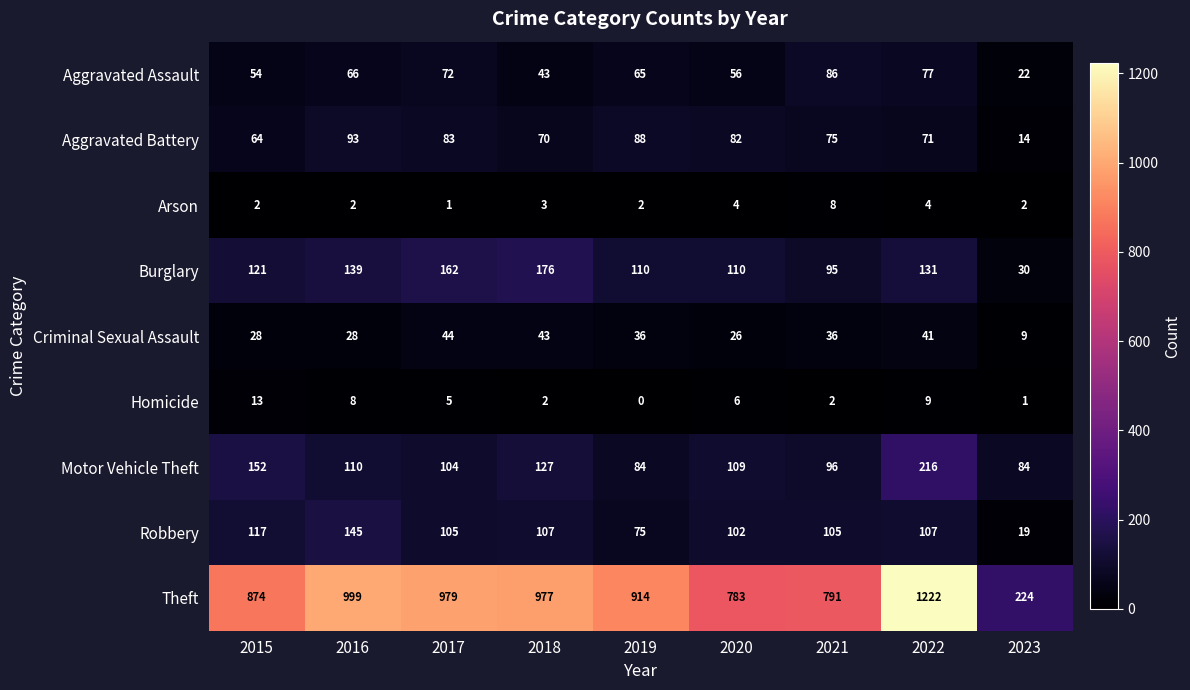

What is the difference between the maximum and minimum values in the Theft series?

998